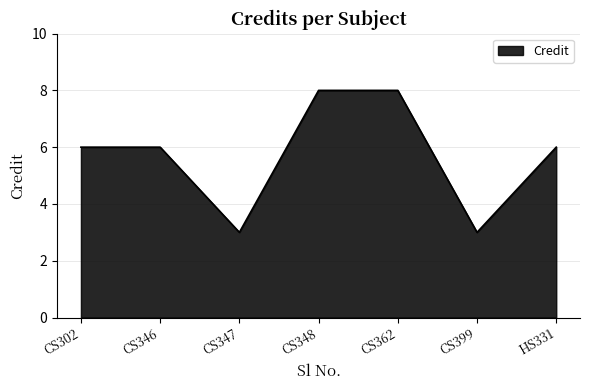

What position from the left is CS348?

4